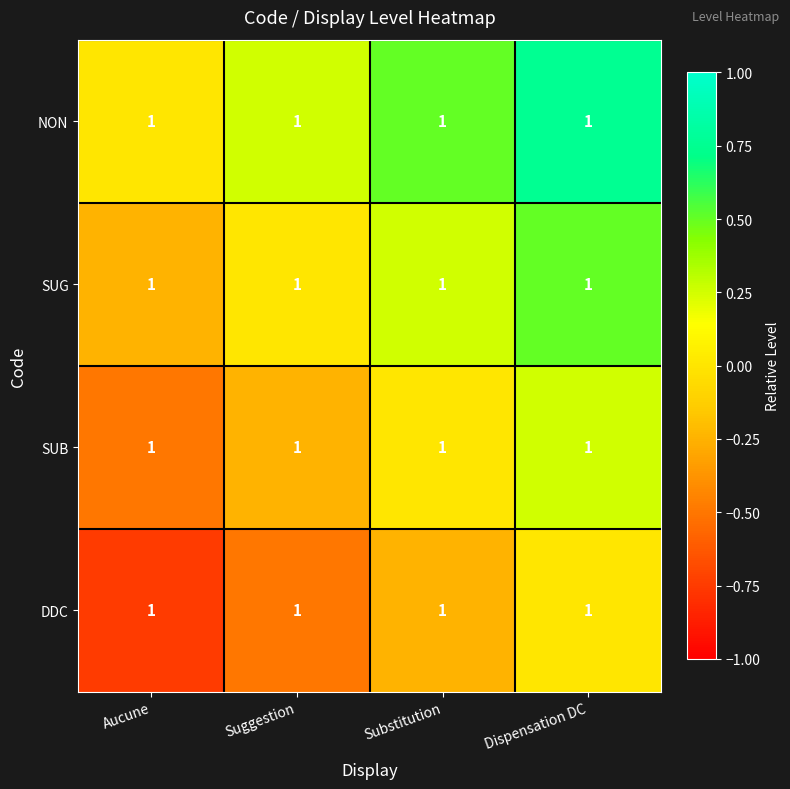

How many negative values does the SUG series have?

1